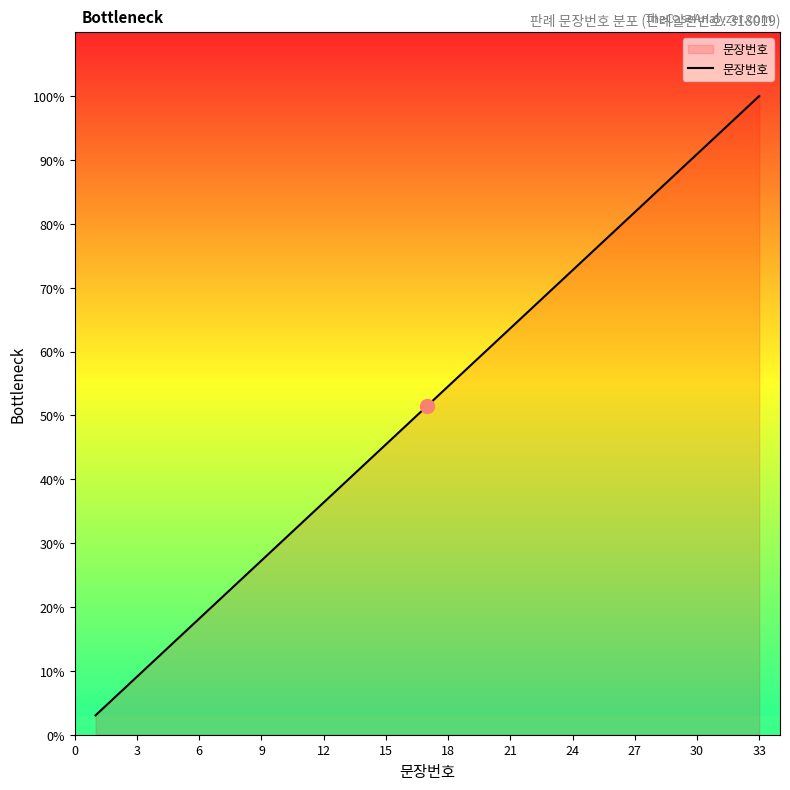

What is the smallest value displayed?

3.0